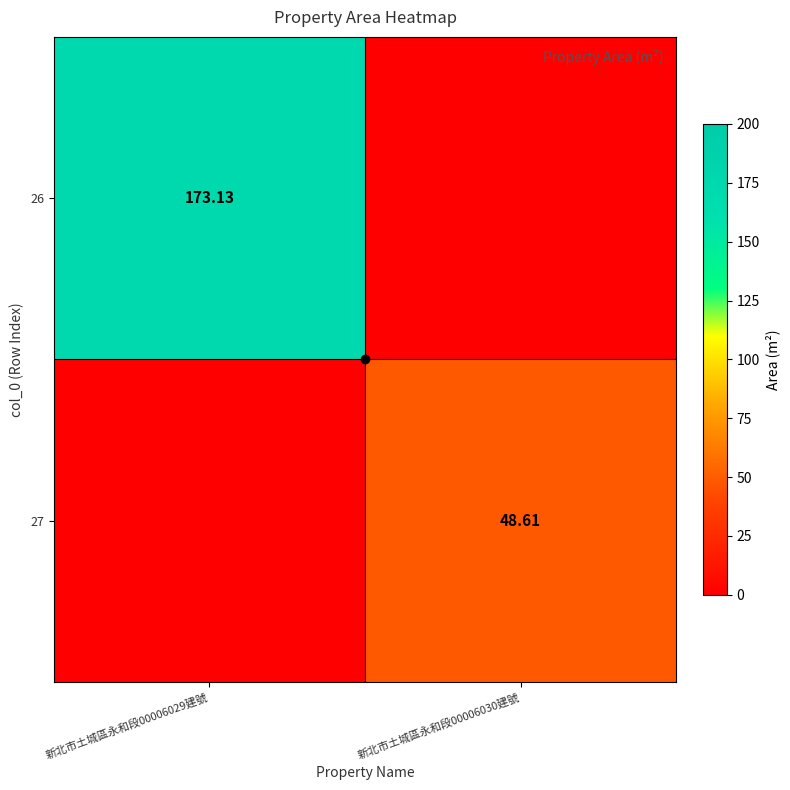

How many series are shown in this chart?

2